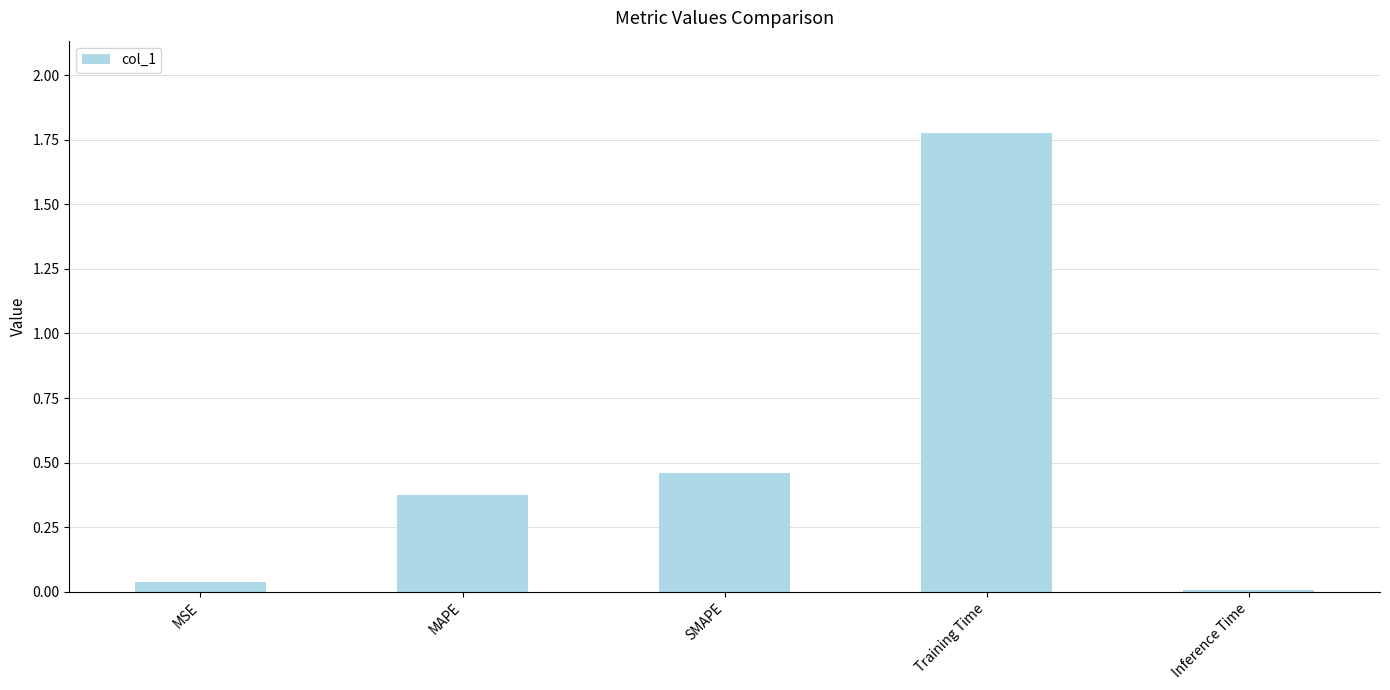

True or false: the data shows 0.2 at MAPE.

False